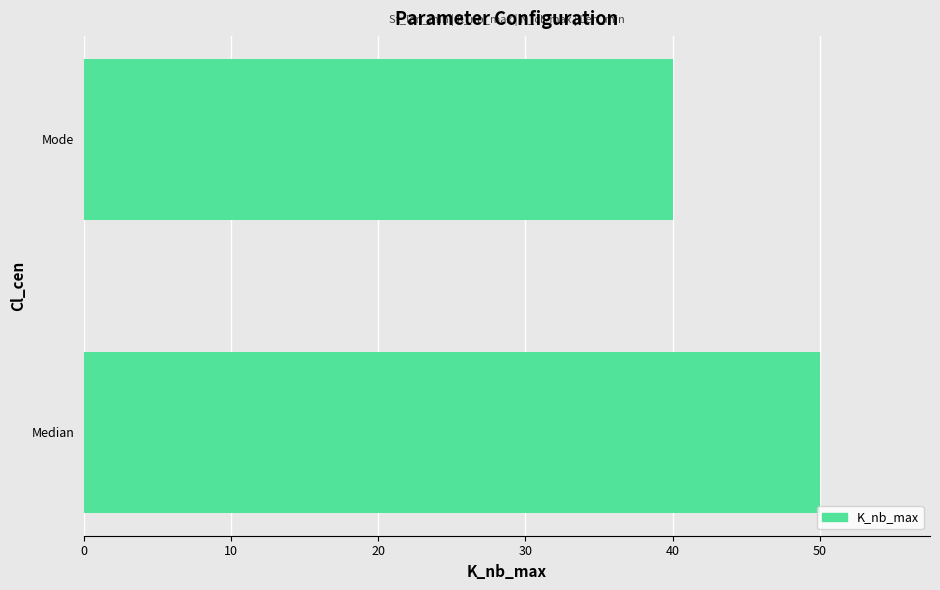

Are the bars grouped side by side (vs. stacked)?

No